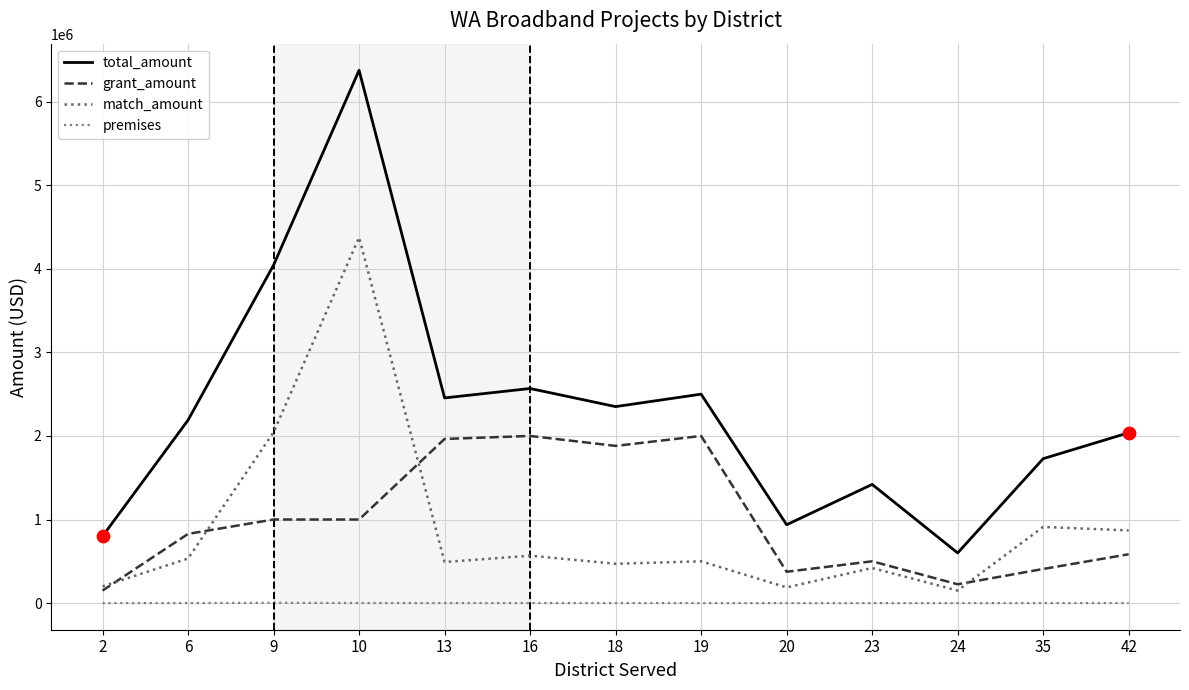

Which series has the largest total across all categories?

total_amount